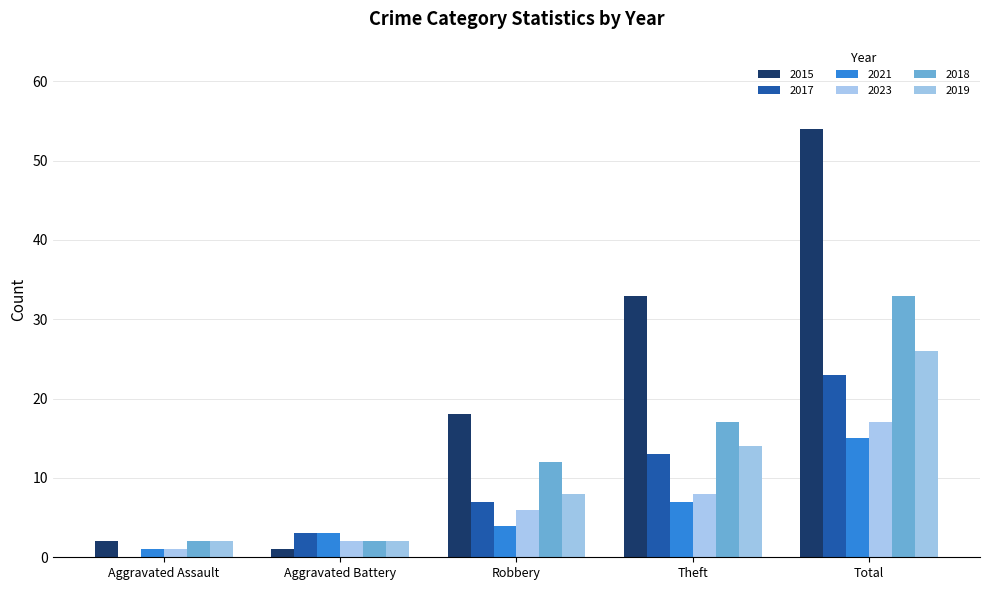

How many distinct data groups are displayed?

6